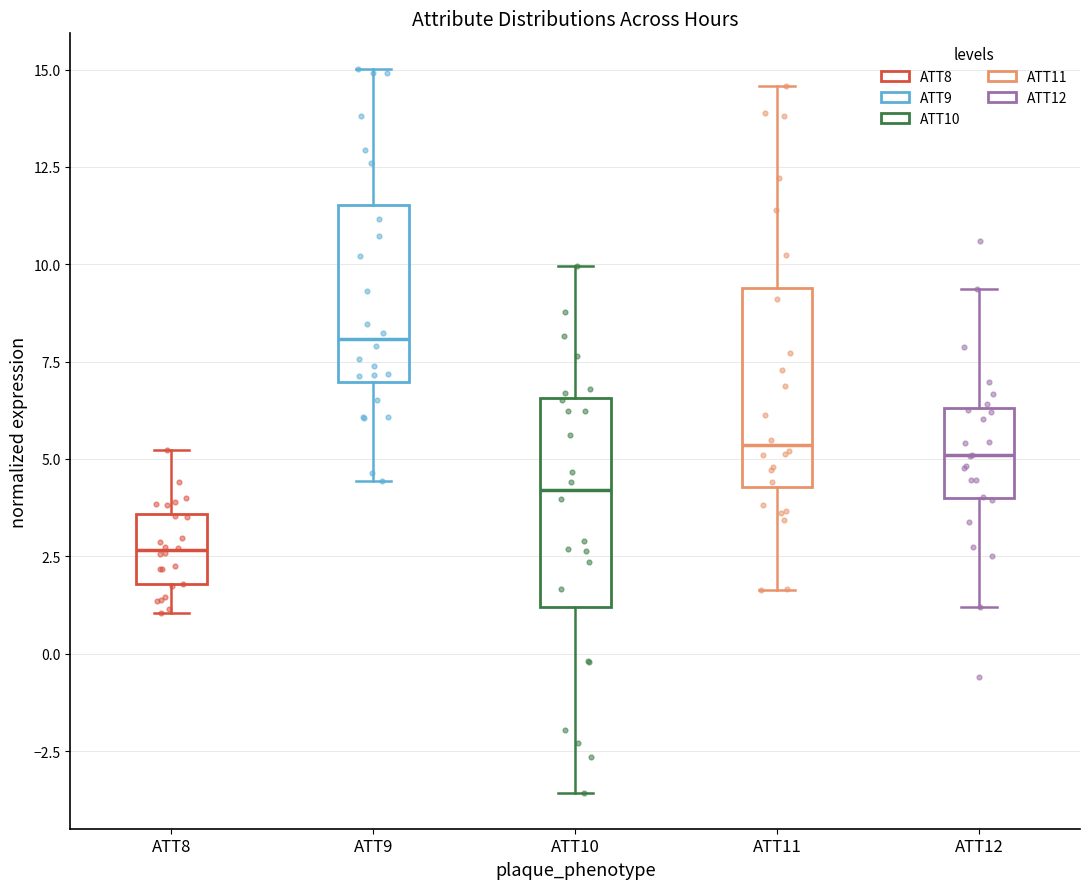

Reading left to right, read every box against the y-axis: the position of its median line, the range the box covers, and the ends of its whiskers. The values are not printed on the chart, so give them approximately, as read against the axis.

ATT8: median 2.5, box 2.0 to 3.5, whiskers 1.0 to 5.0
ATT9: median 8.0, box 7.0 to 11.5, whiskers 4.5 to 15.0
ATT10: median 4.0, box 1.0 to 6.5, whiskers -3.5 to 10.0
ATT11: median 5.5, box 4.5 to 9.5, whiskers 1.5 to 14.5
ATT12: median 5.0, box 4.0 to 6.5, whiskers 1.0 to 9.5